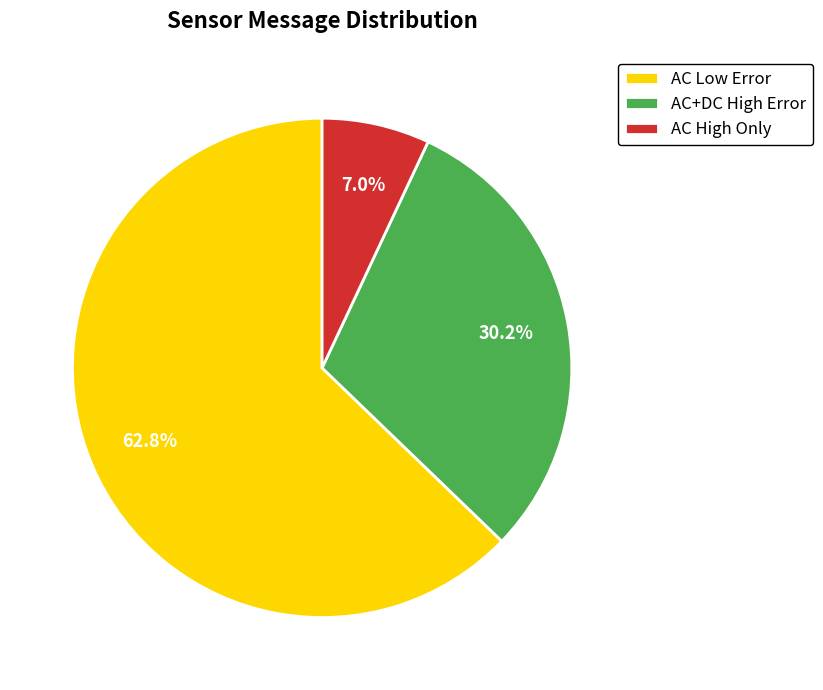

How many slices are in this pie chart?

3